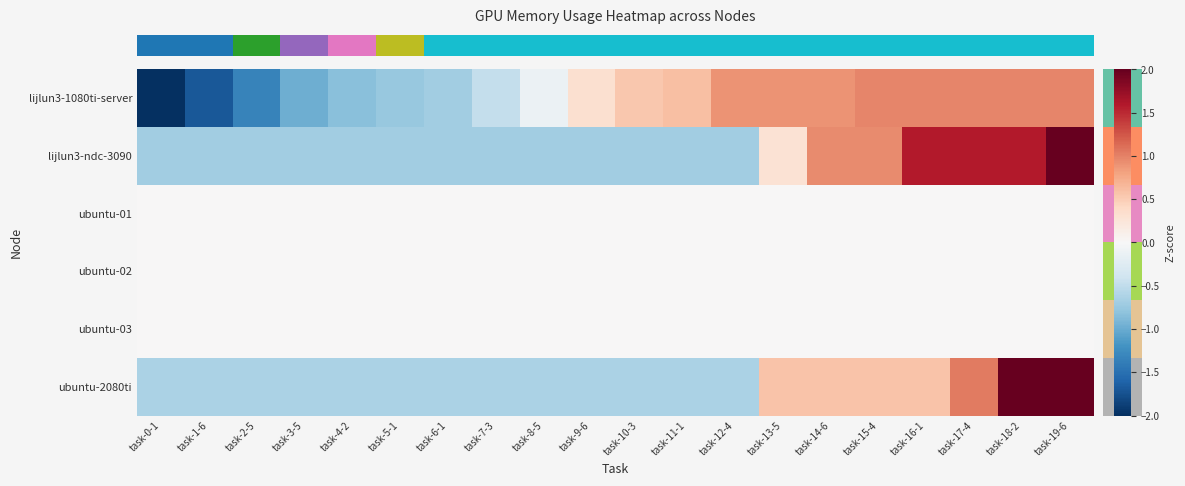

What is the greatest value displayed?

2.5